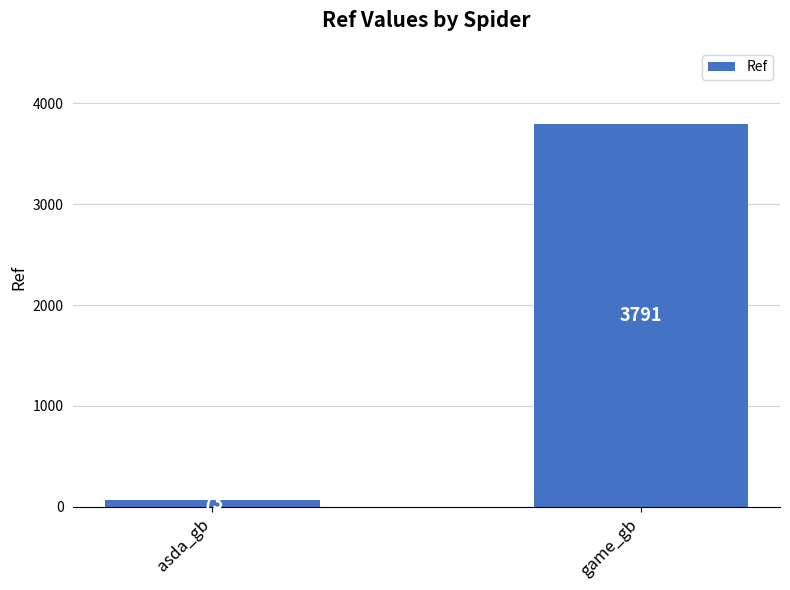

What is the minimum value shown in the chart?

73